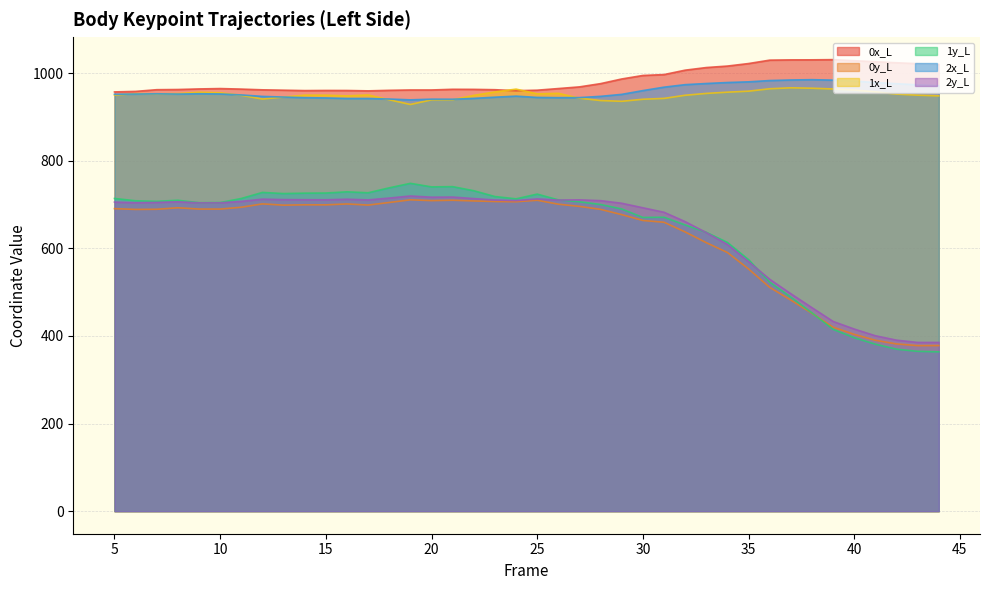

True or false: 1y_L and 1x_L intersect in this chart.

False